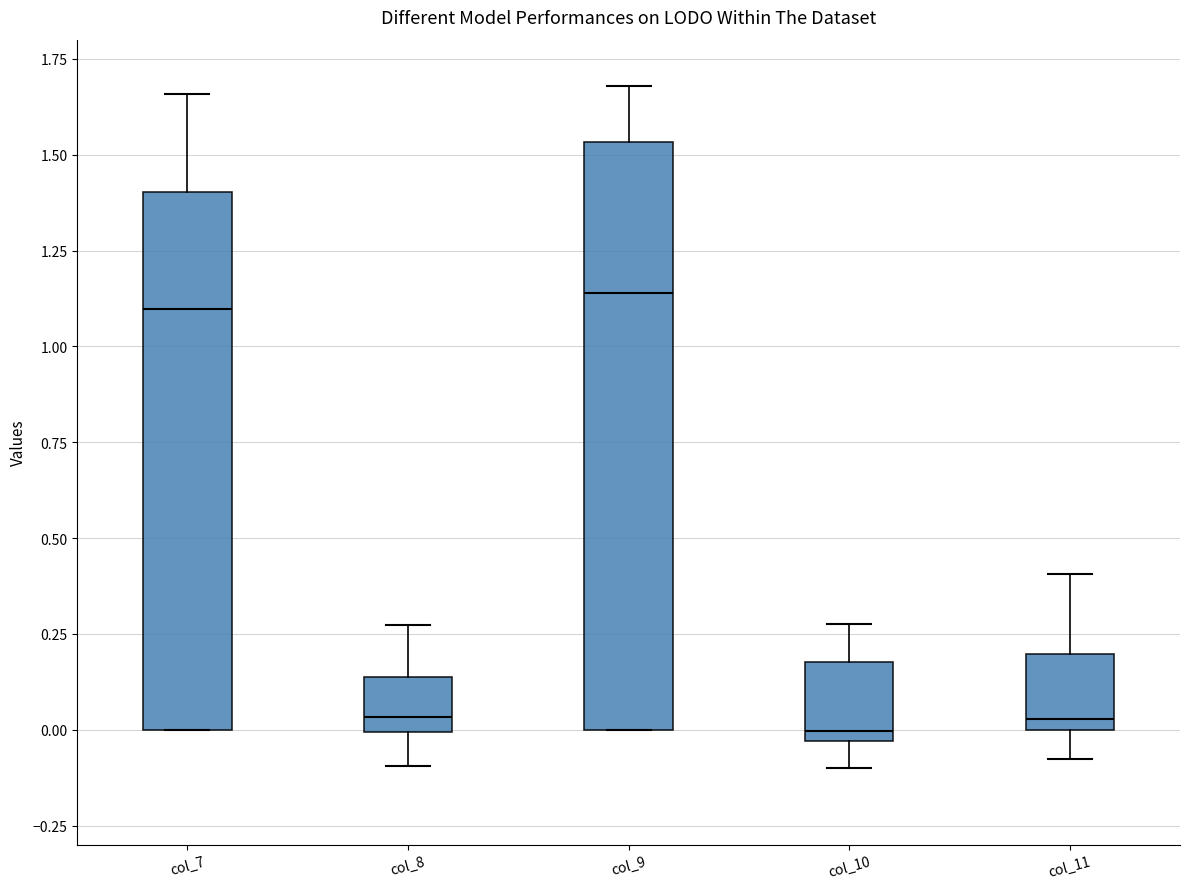

Reading left to right, read every box against the y-axis: the position of its median line, the range the box covers, and the ends of its whiskers. The values are not printed on the chart, so give them approximately, as read against the axis.

col_7: median 1.10, box 0.00 to 1.40, whiskers 0.00 to 1.65
col_8: median 0.05, box 0.00 to 0.15, whiskers -0.10 to 0.25
col_9: median 1.15, box 0.00 to 1.55, whiskers 0.00 to 1.70
col_10: median 0.00, box -0.05 to 0.20, whiskers -0.10 to 0.25
col_11: median 0.05, box 0.00 to 0.20, whiskers -0.10 to 0.40